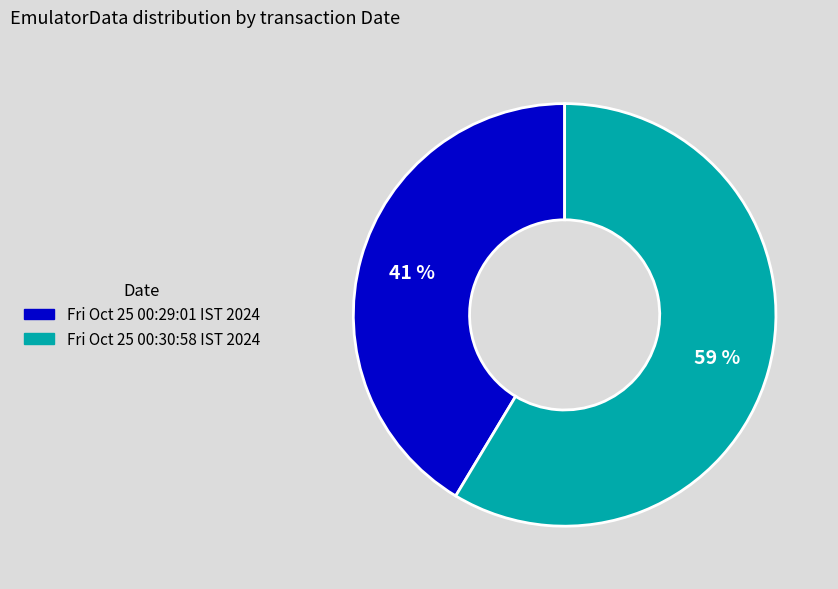

Do Fri Oct 25 00:29:01 IST 2024 and Fri Oct 25 00:30:58 IST 2024 together represent more than half of the pie?

Yes